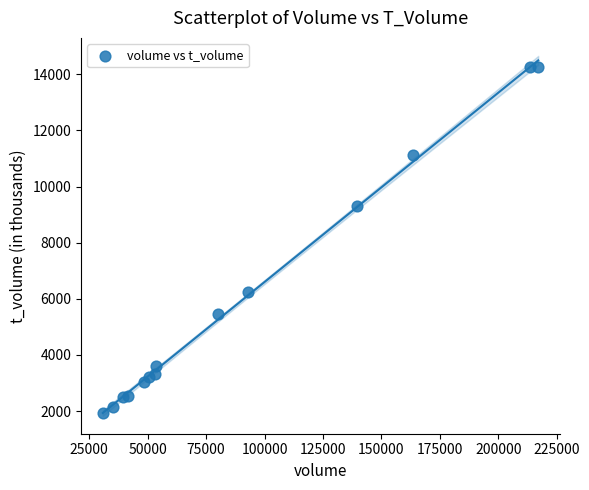

What Y value in the scatter plot is closest to 8100?

9297